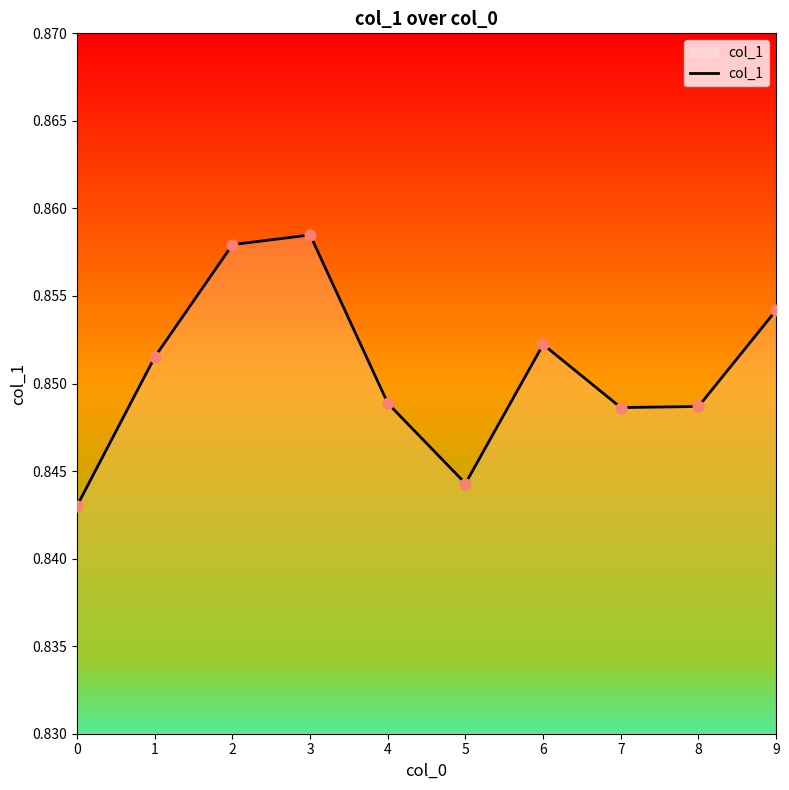

Which has a higher value, 2 or 4?

2